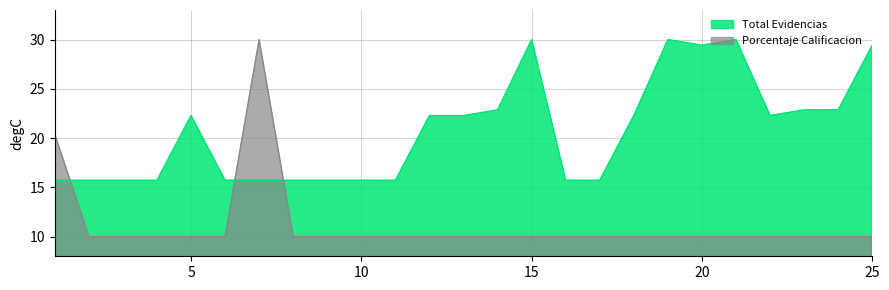

True or false: Porcentaje Calificacion and Total Evidencias intersect in this chart.

True